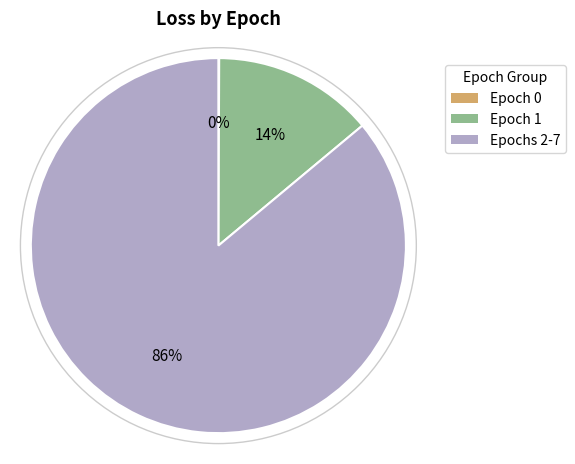

Between Epochs 2-7 and Epoch 1, which is larger?

Epochs 2-7